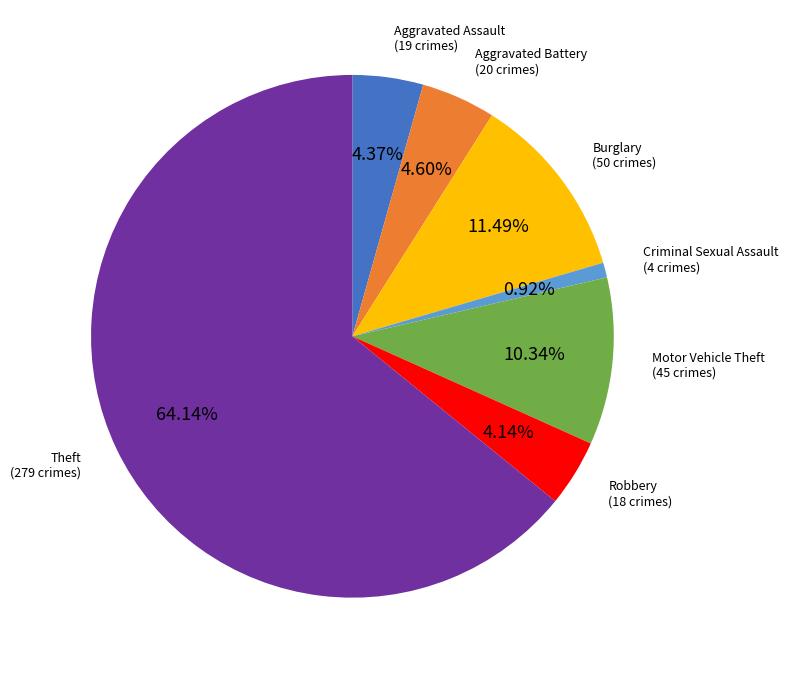

How many slices are in this pie chart?

7